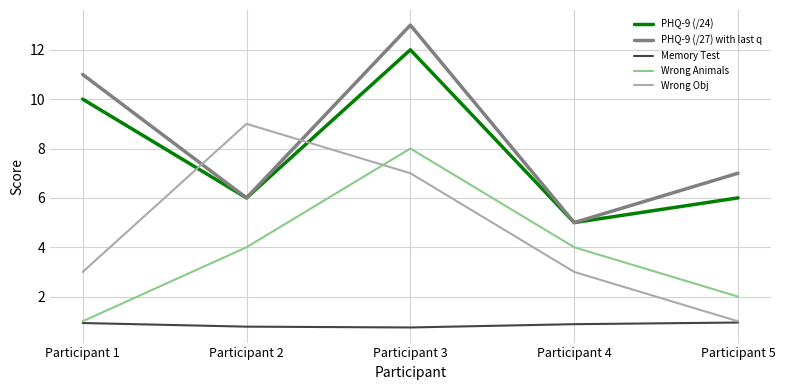

At how many categories does at least one series exceed 6?

4